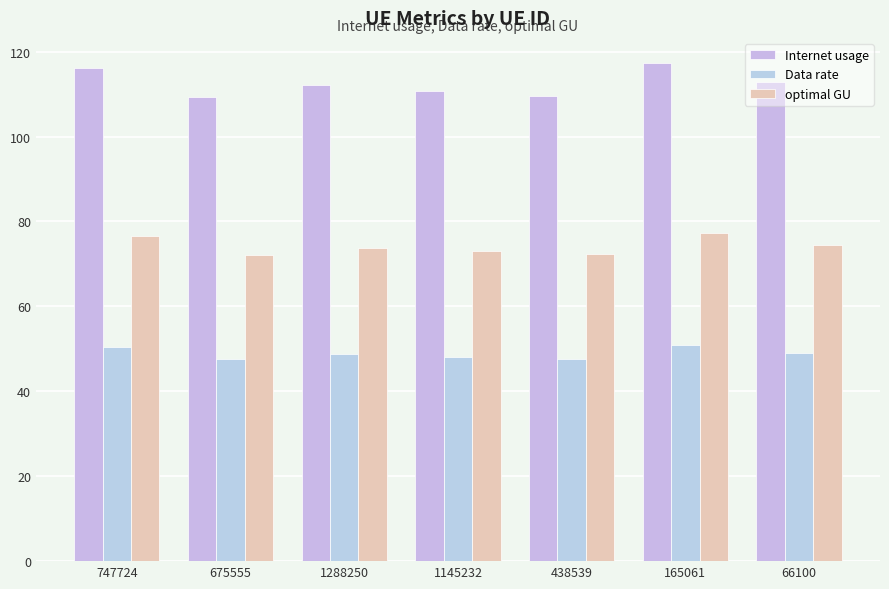

Where is Data rate nearest to the value 49?

66100